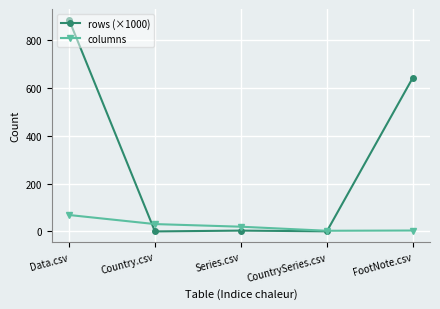

Does the chart have visible grid lines?

Yes